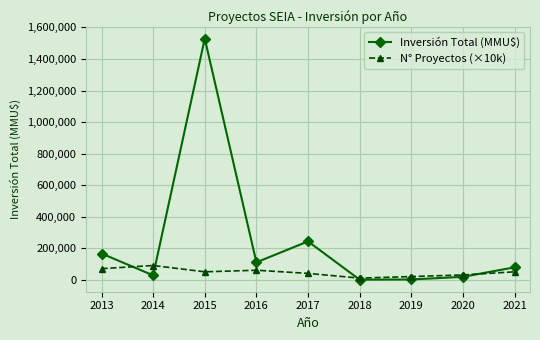

At which label is Inversión Total (MMU$) closest to 764828?

2017